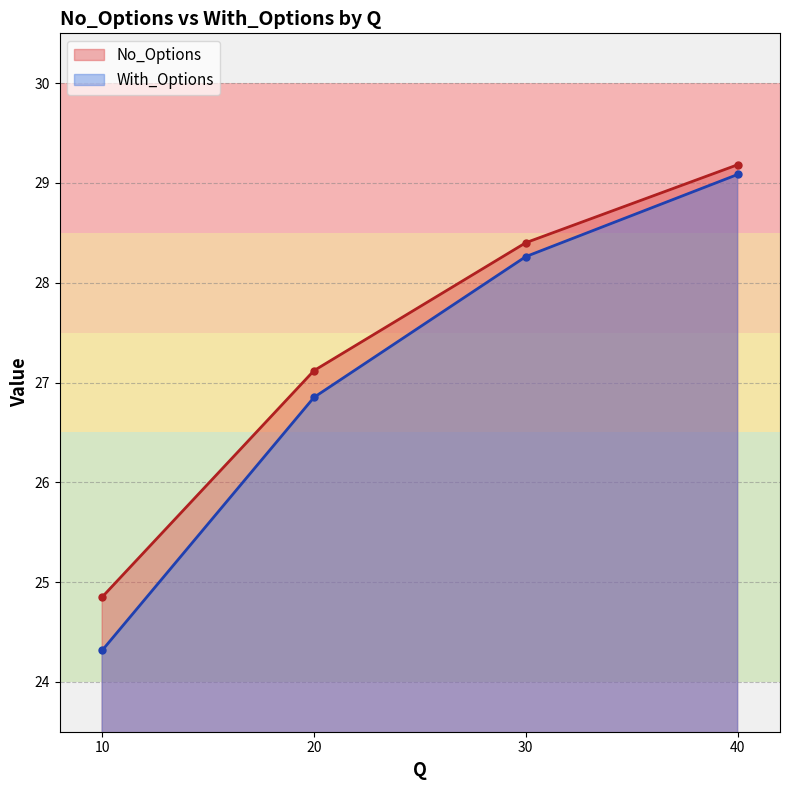

Between 40 and 20, which is larger?

40